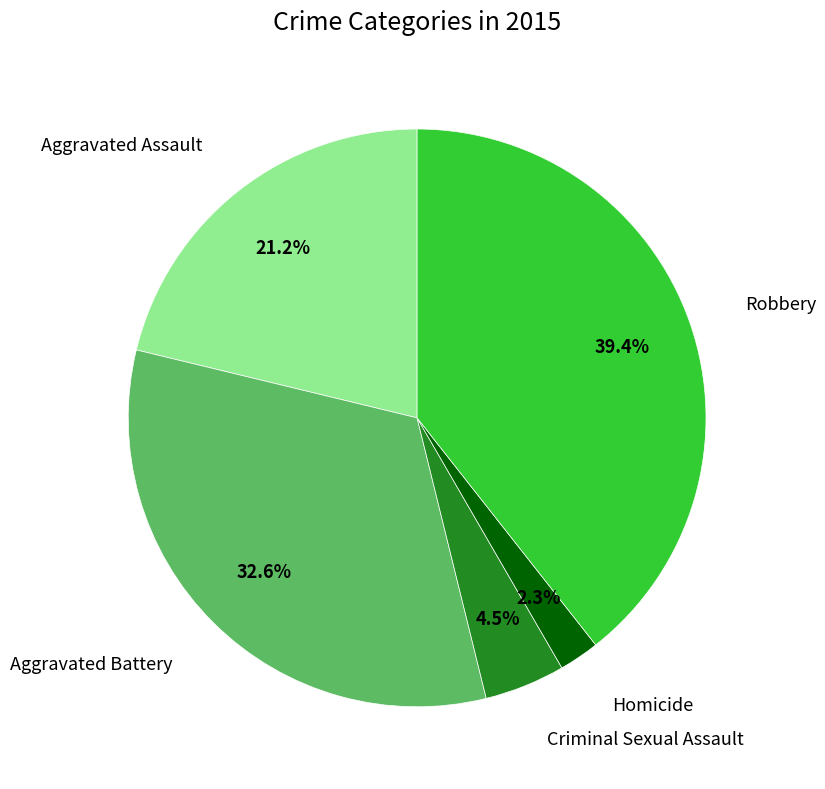

To the nearest percent, what is the average slice percentage?

20%